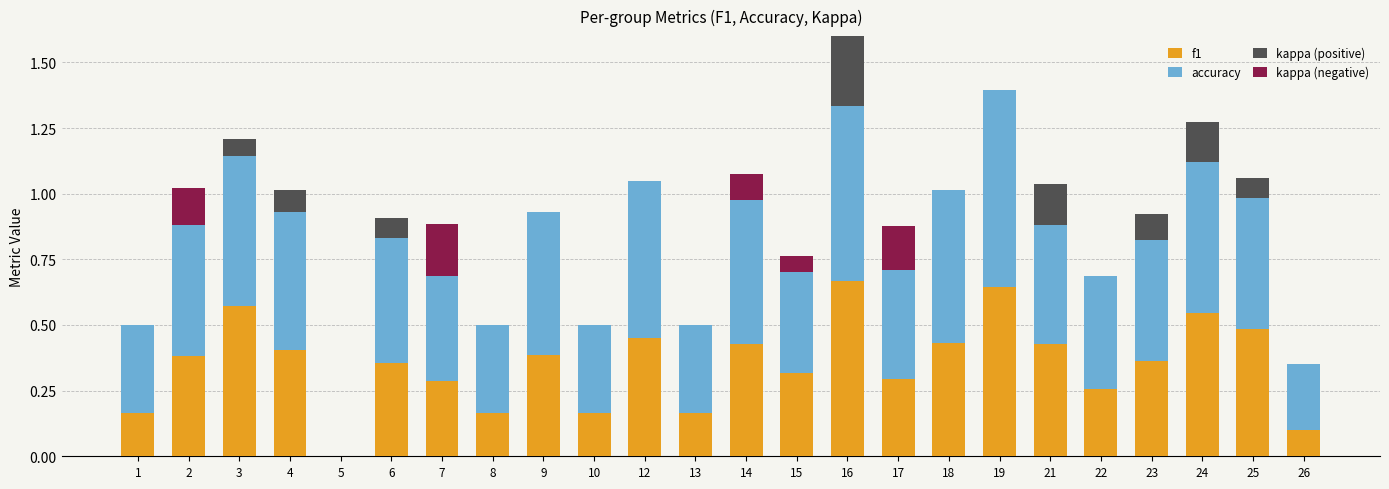

How many distinct data groups are displayed?

4